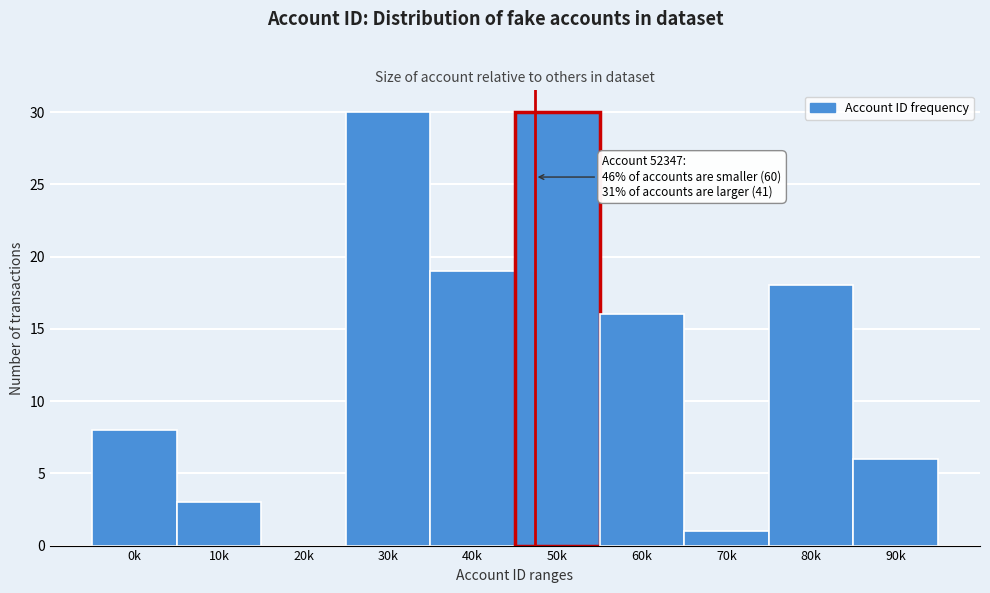

Reading left to right, what are all the values shown in this chart?

0k=8	10k=3	20k=0	30k=30	40k=19	50k=30	60k=16	70k=1	80k=18	90k=6